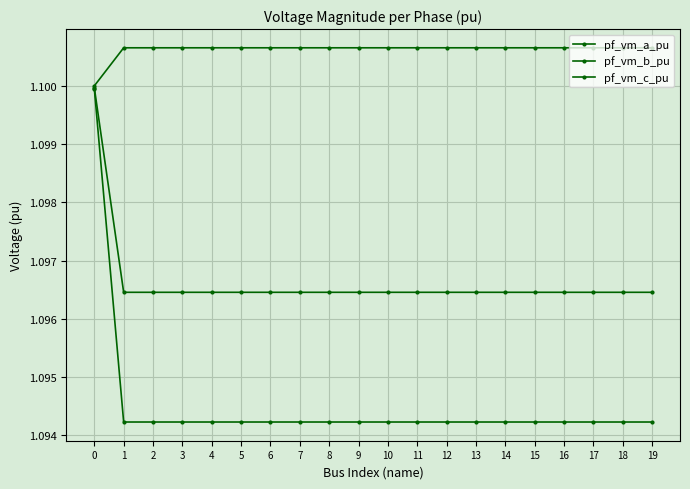

Reading left to right, what are all the values shown in this chart?

pf_vm_a_pu: 0=1.1	1=1.1	2=1.1	3=1.1	4=1.1	5=1.1	6=1.1	7=1.1	8=1.1	9=1.1	10=1.1	11=1.1	12=1.1	13=1.1	14=1.1	15=1.1	16=1.1	17=1.1	18=1.1	19=1.1
pf_vm_b_pu: 0=1.1	1=1.1	2=1.1	3=1.1	4=1.1	5=1.1	6=1.1	7=1.1	8=1.1	9=1.1	10=1.1	11=1.1	12=1.1	13=1.1	14=1.1	15=1.1	16=1.1	17=1.1	18=1.1	19=1.1
pf_vm_c_pu: 0=1.1	1=1.1	2=1.1	3=1.1	4=1.1	5=1.1	6=1.1	7=1.1	8=1.1	9=1.1	10=1.1	11=1.1	12=1.1	13=1.1	14=1.1	15=1.1	16=1.1	17=1.1	18=1.1	19=1.1